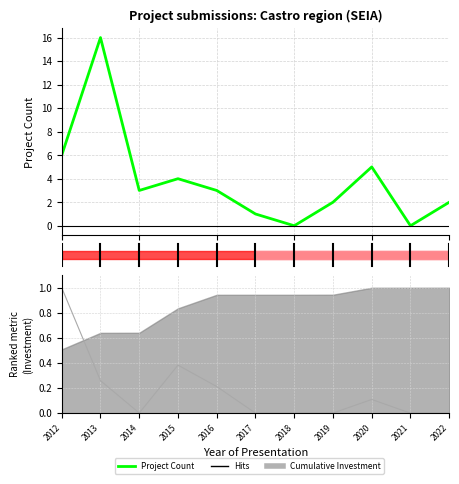

True or false: Project Count and Investment(MMU$) (normalized) intersect in this chart.

False